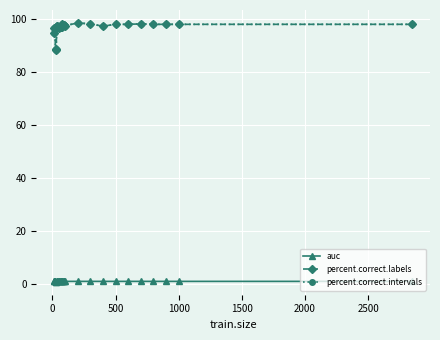

Does the chart have visible grid lines?

Yes